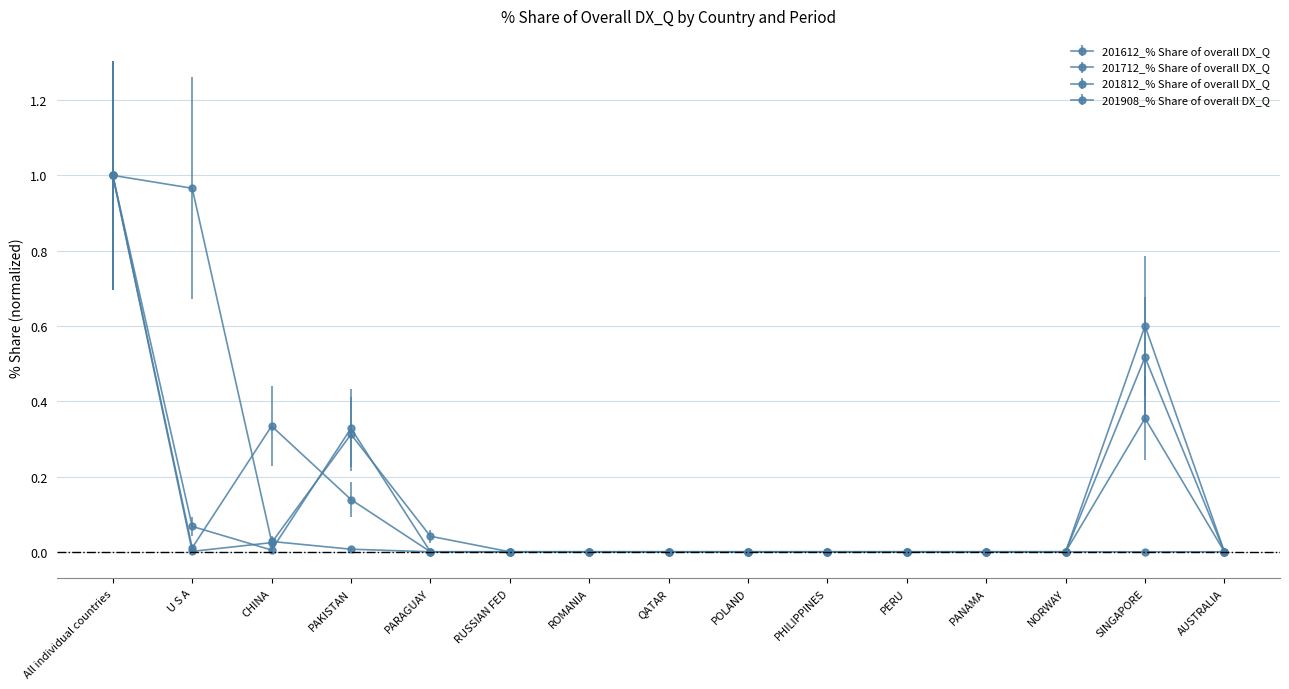

Where do 201612_% Share of overall DX_Q and 201908_% Share of overall DX_Q first cross each other?

U S A and CHINA